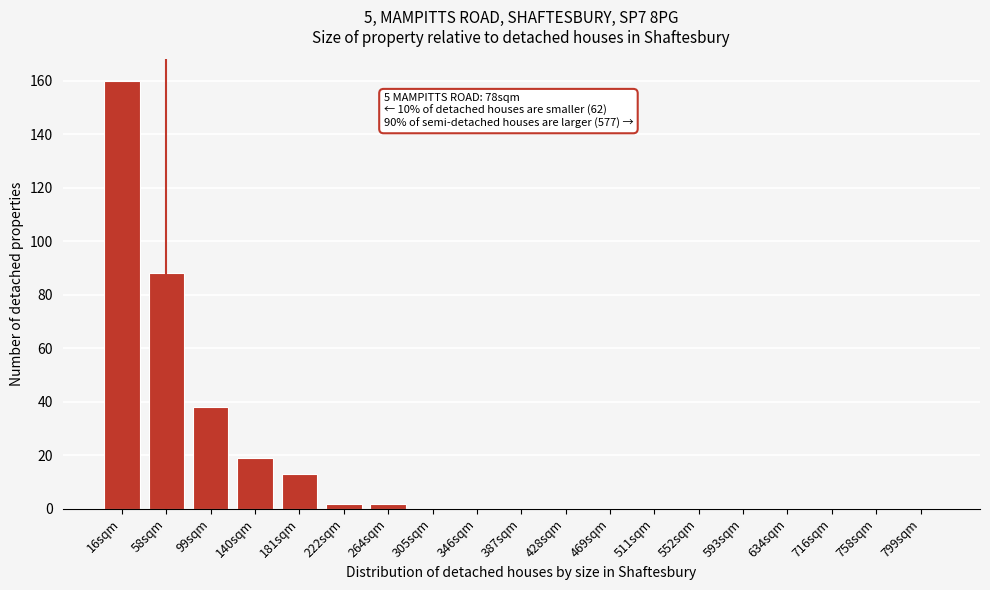

Reading left to right, transcribe all the data shown in this chart.

16sqm=160	58sqm=88	99sqm=38	140sqm=19	181sqm=13	222sqm=2	264sqm=2	305sqm=0	346sqm=0	387sqm=0	428sqm=0	469sqm=0	511sqm=0	552sqm=0	593sqm=0	634sqm=0	716sqm=0	758sqm=0	799sqm=0